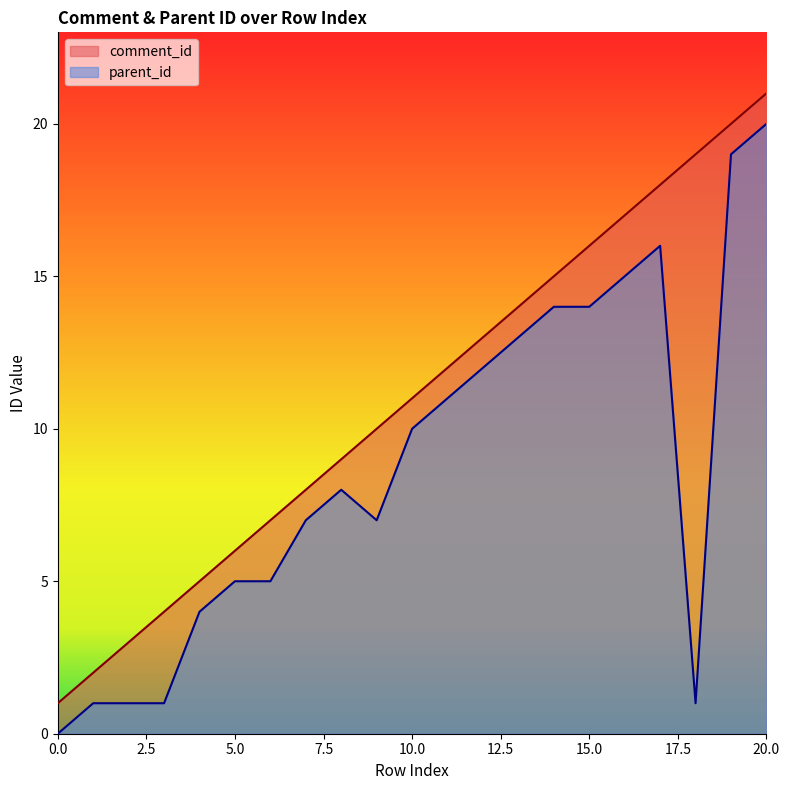

How many series are shown in this chart?

2